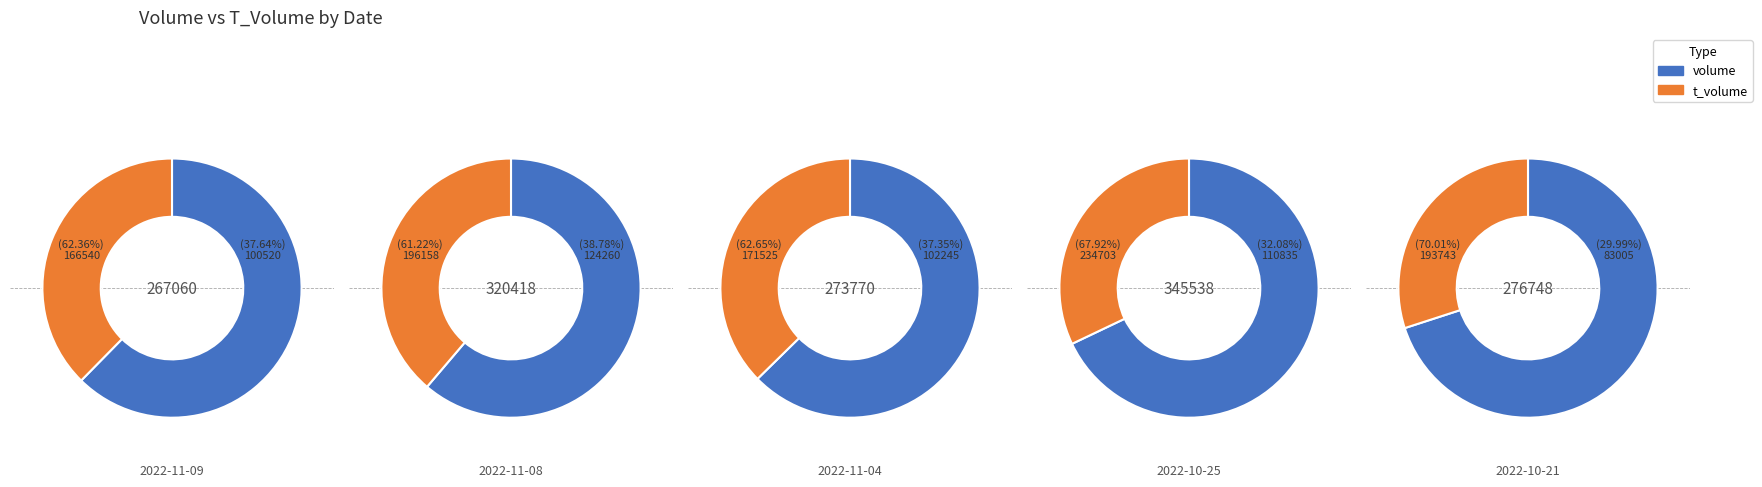

Which series has the largest range (max minus min)?

volume